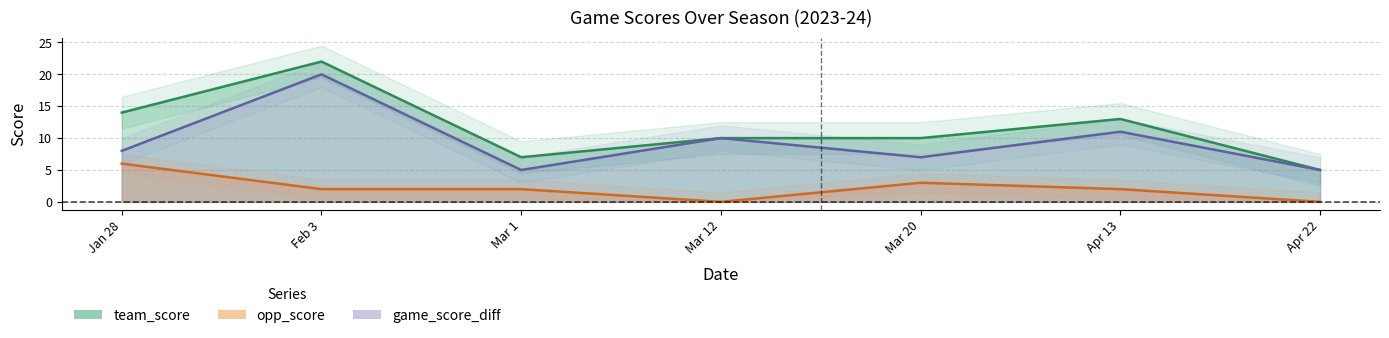

How many interior local peaks does the opp_score series have?

1